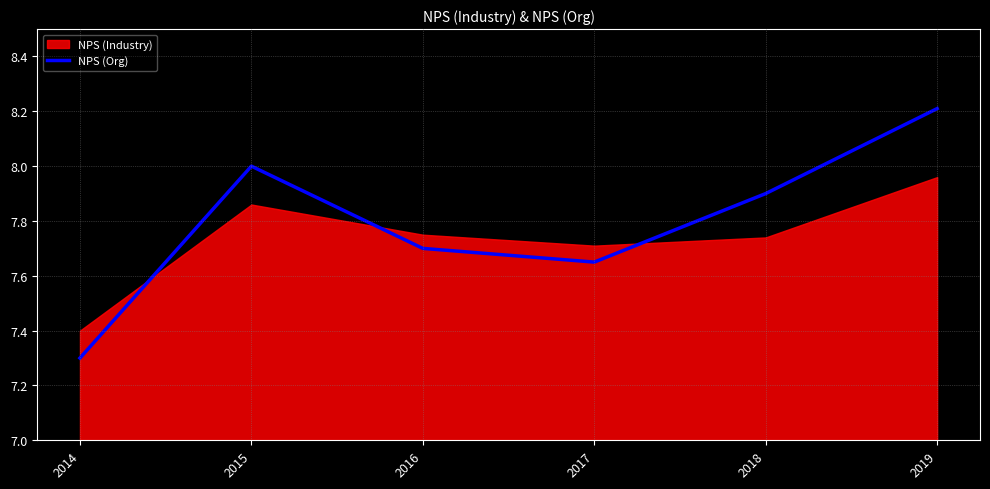

Is it true that the value at 2019 is 2.0?

False